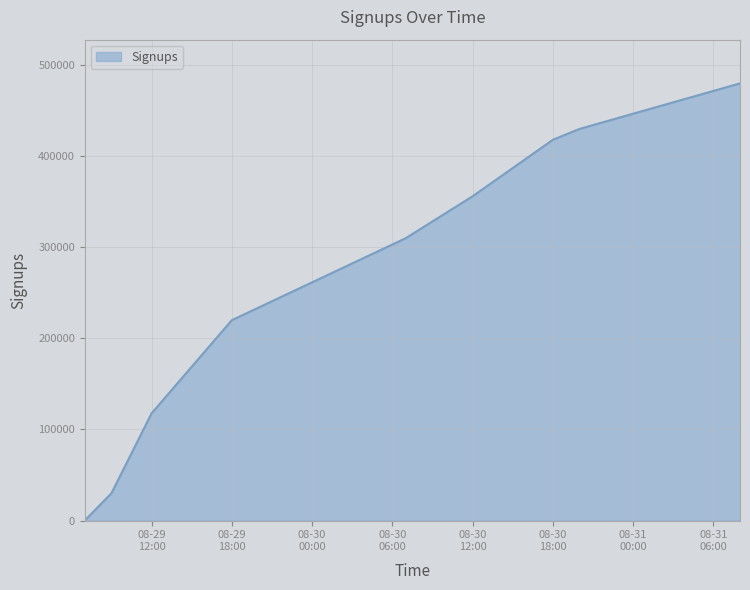

What is the maximum value shown in the chart?

480000